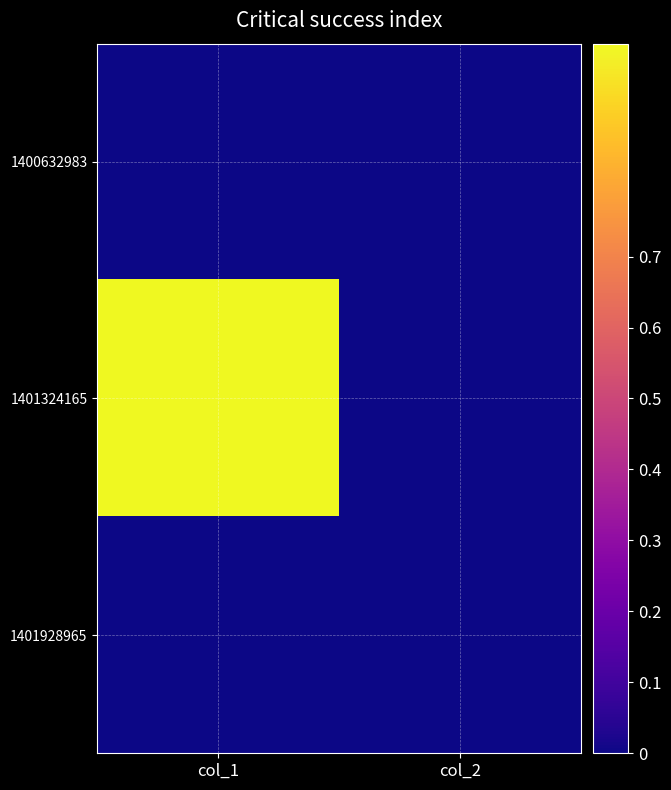

Reading right to left, extract all data points from this chart.

1400632983: col_2=0	col_1=0
1401324165: col_2=0	col_1=1
1401928965: col_2=0	col_1=0